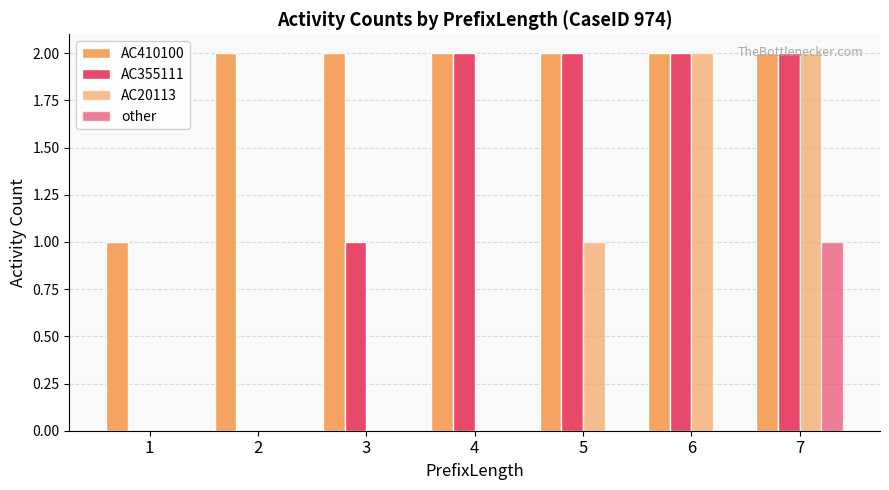

Which has a higher value, 5 or 6?

5